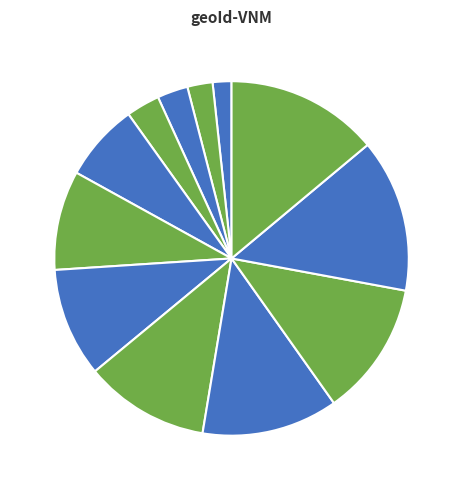

To the nearest percent, what is the difference between the 2005 and 2013 slice percentages?

10%